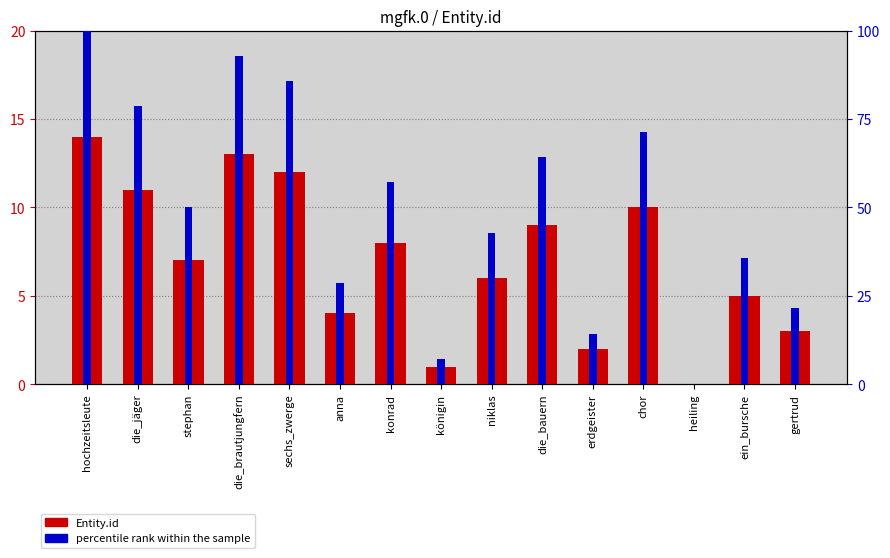

What is the change in value from hochzeitsleute to stephan?

-7